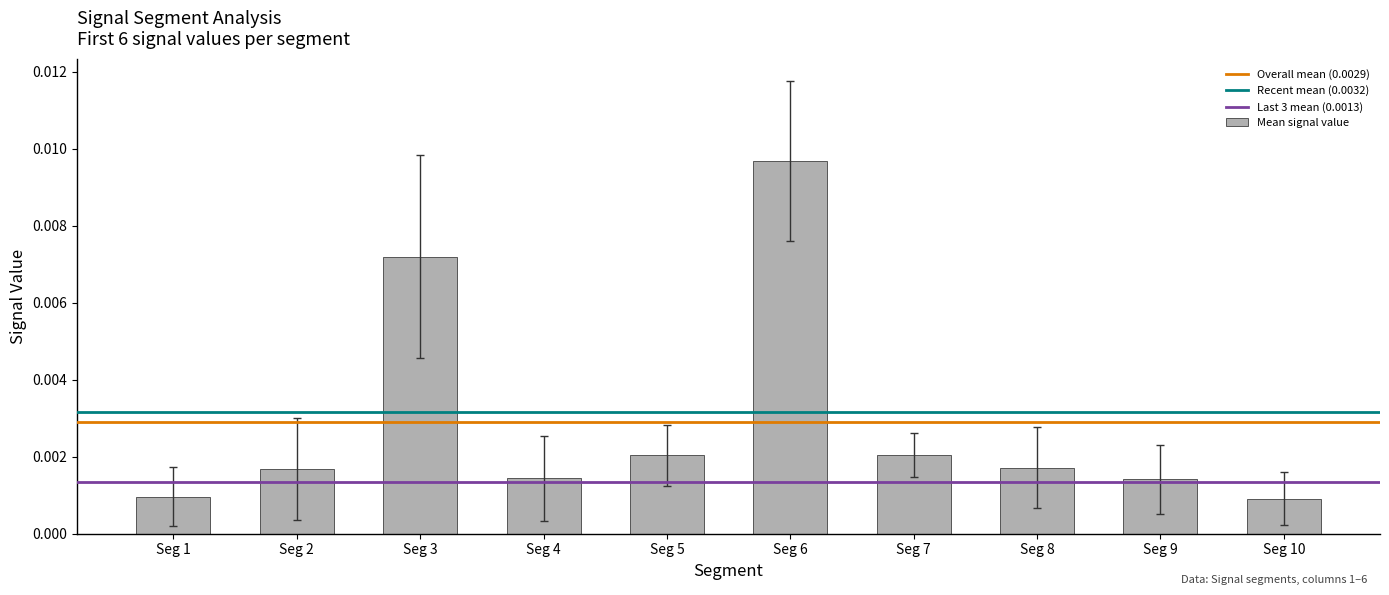

Between Seg 9 and Seg 1, which is larger?

Seg 9